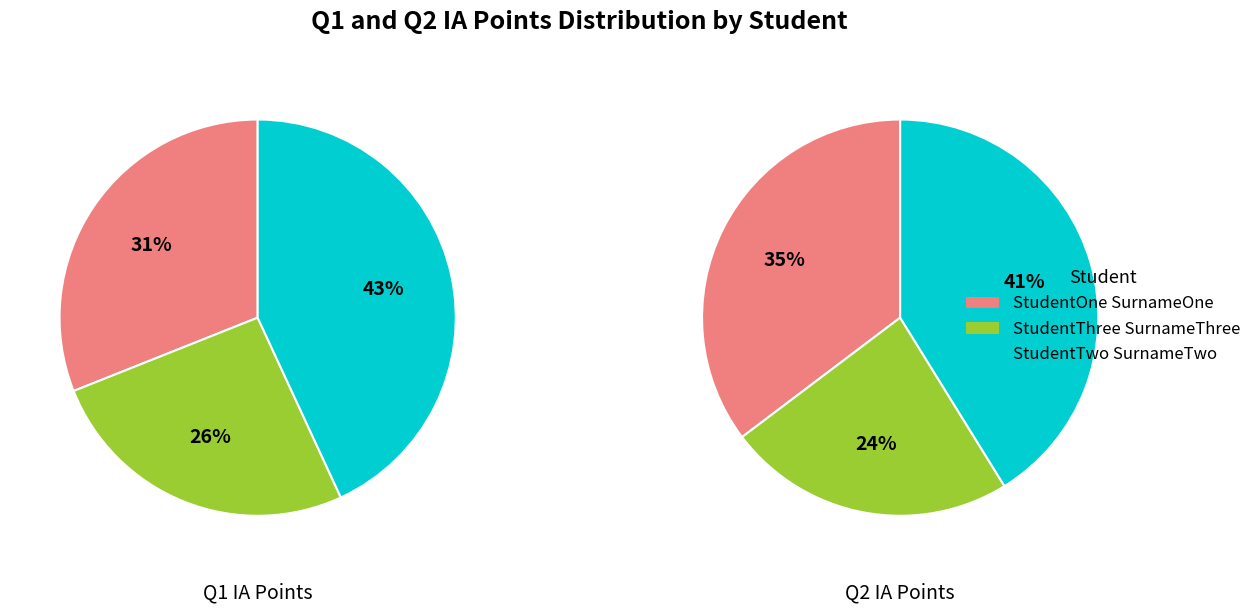

Does StudentThree SurnameThree represent more than half of the total?

No